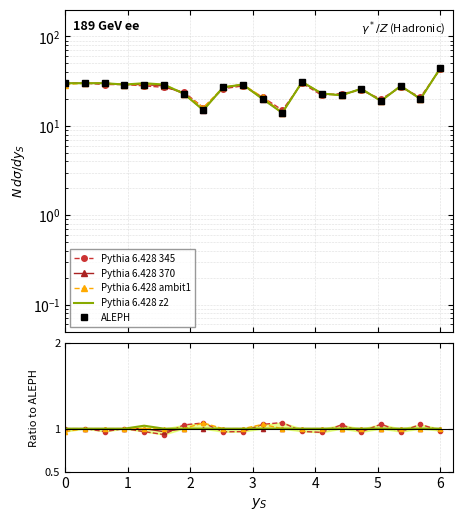

What is the difference between the maximum and minimum values in the Pythia 6.428 ambit1 series?

0.1